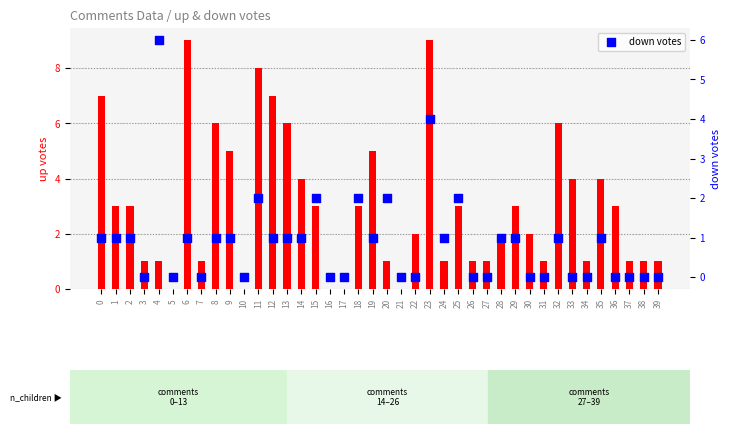

Which series reaches the maximum Y coordinate?

up votes